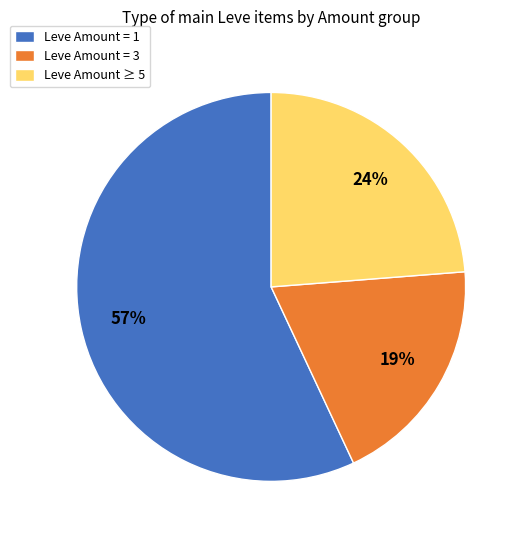

Is it true that Leve Amount = 3 is 5% of the pie?

False